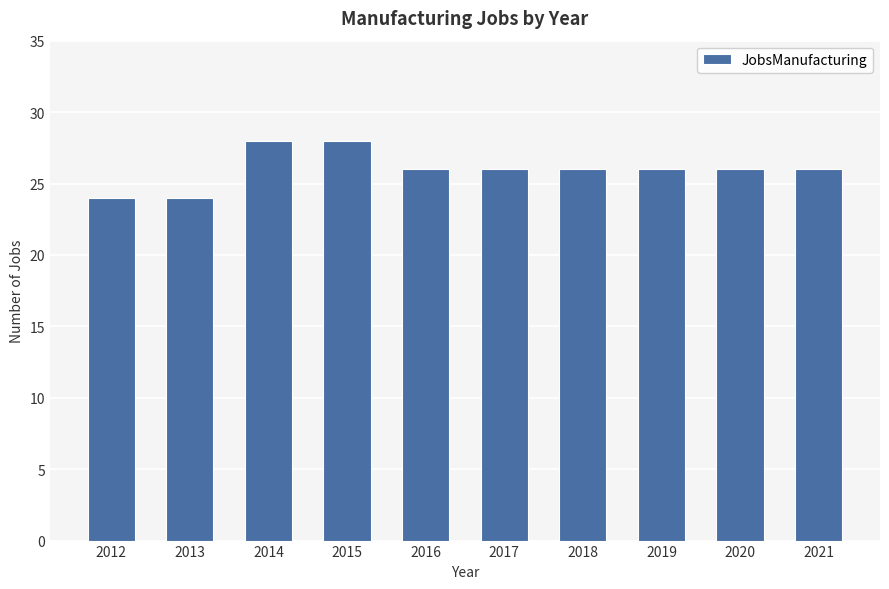

What is the difference between the maximum and minimum values?

4